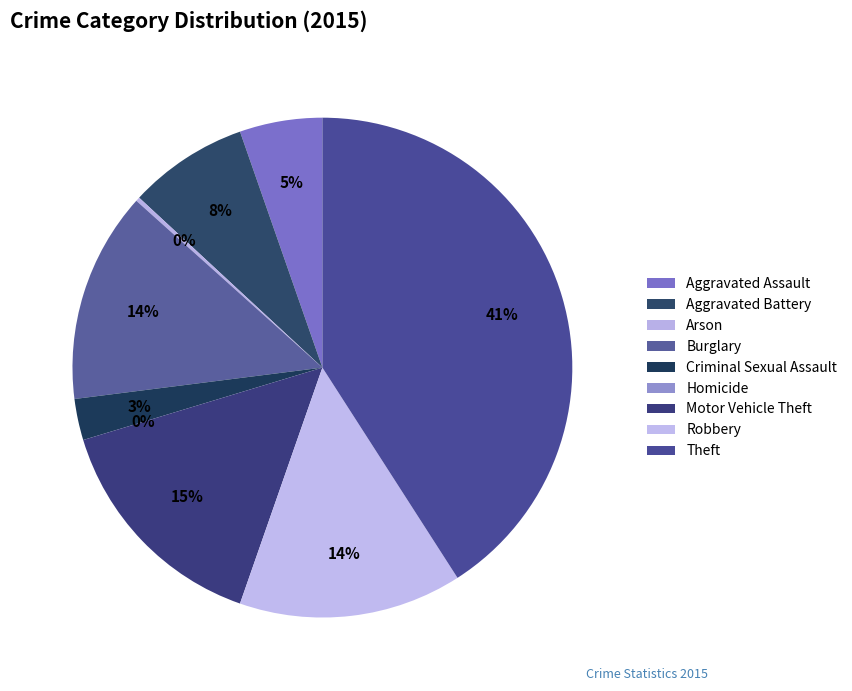

What percentage is the Burglary slice, to the nearest percent?

14%